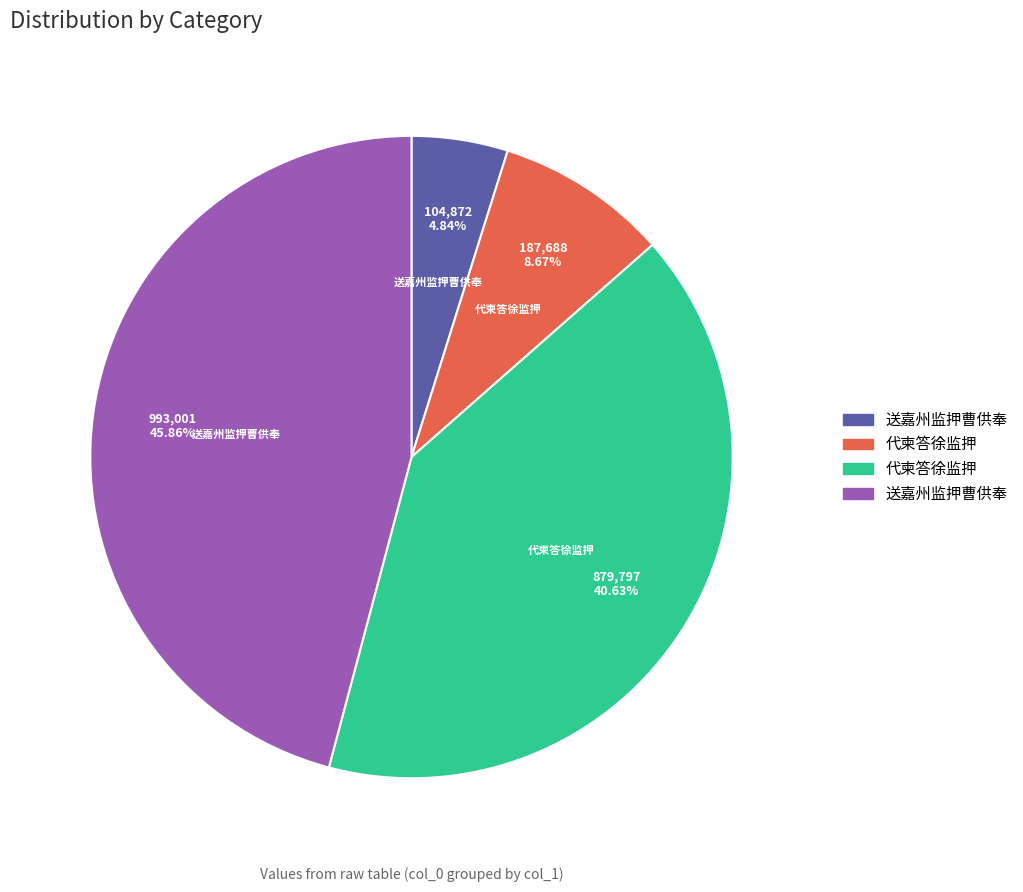

Is there any slice that represents more than half of the pie?

No